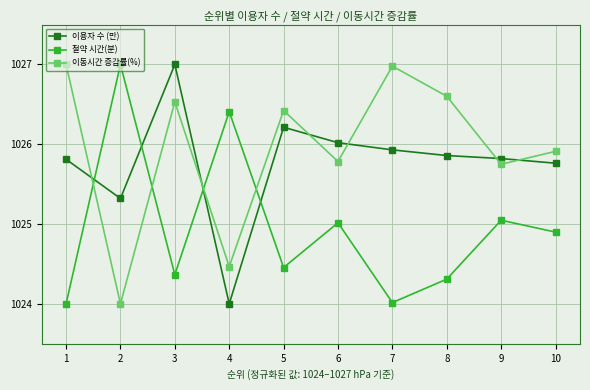

The value of 이동시간 증감률(%) at 4 is 1729.6. True or false?

False